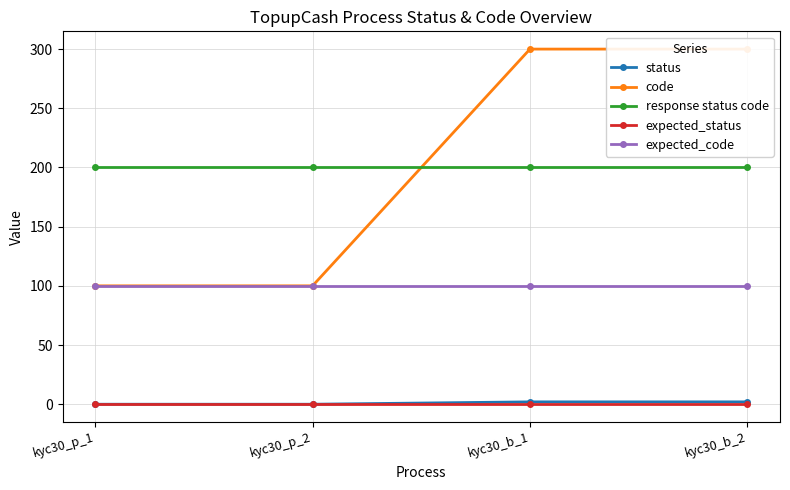

Is the value of expected_code at kyc30_p_1 greater than the value of response status code at kyc30_b_1?

No